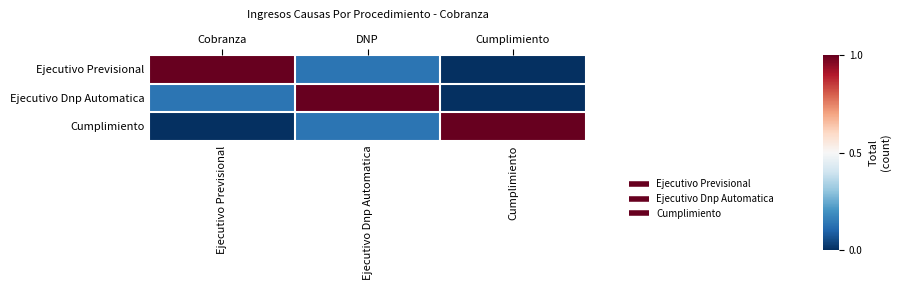

What is the spread (max minus min) of values at Cumplimiento?

1.0